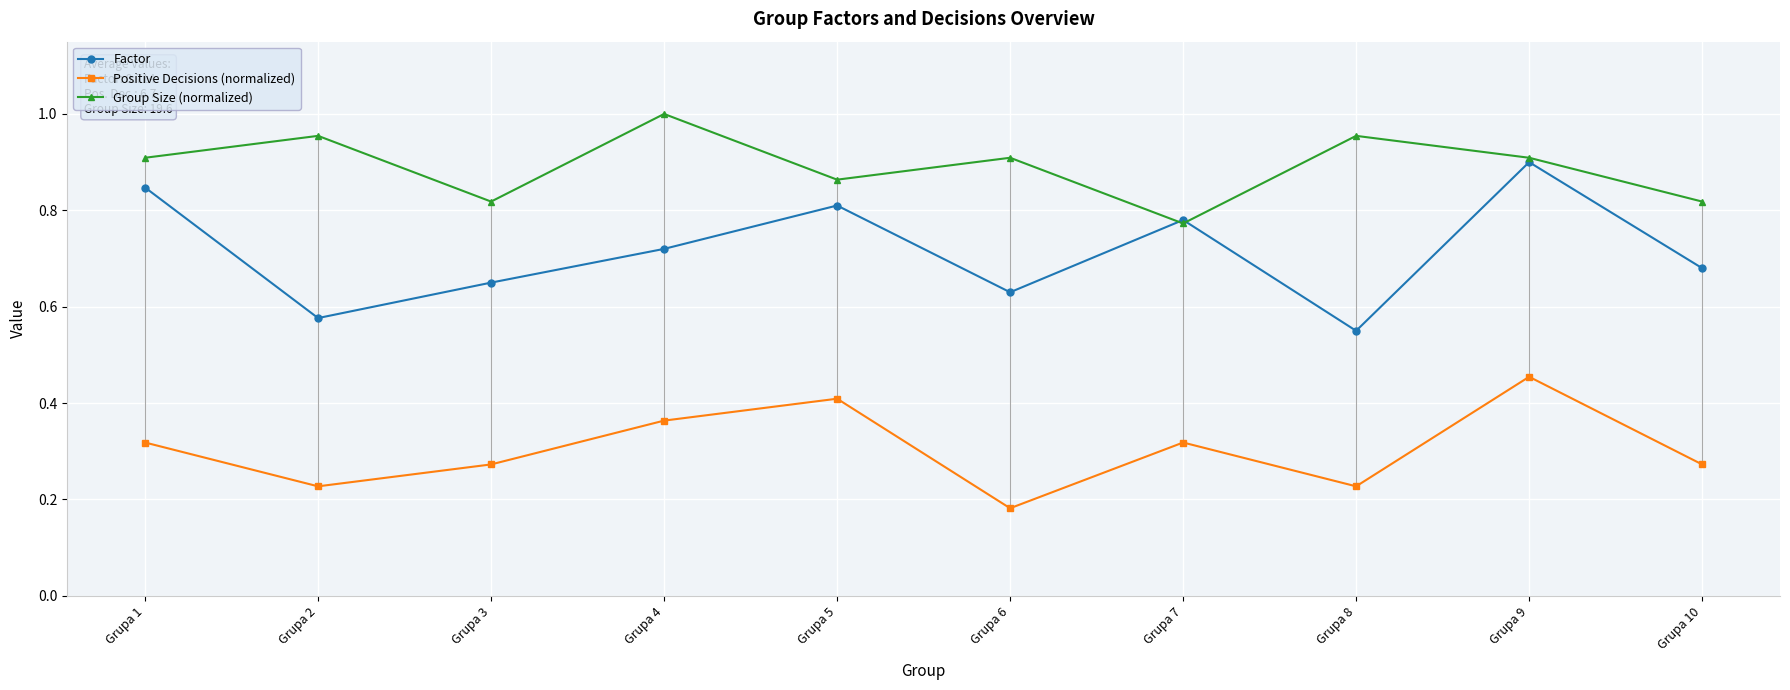

List the series in order of their overall mean, highest first.

Group Size (normalized), Factor, Positive Decisions (normalized)